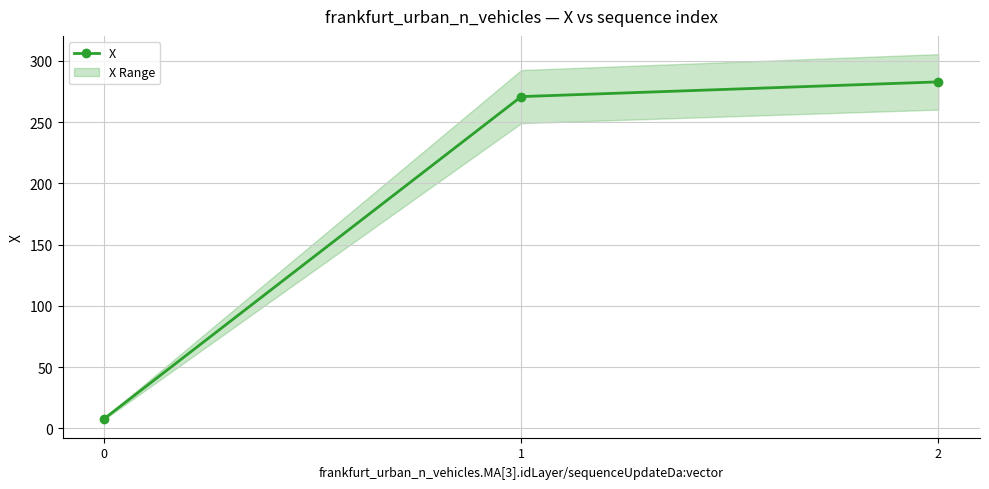

Read the value at 0.

8.0